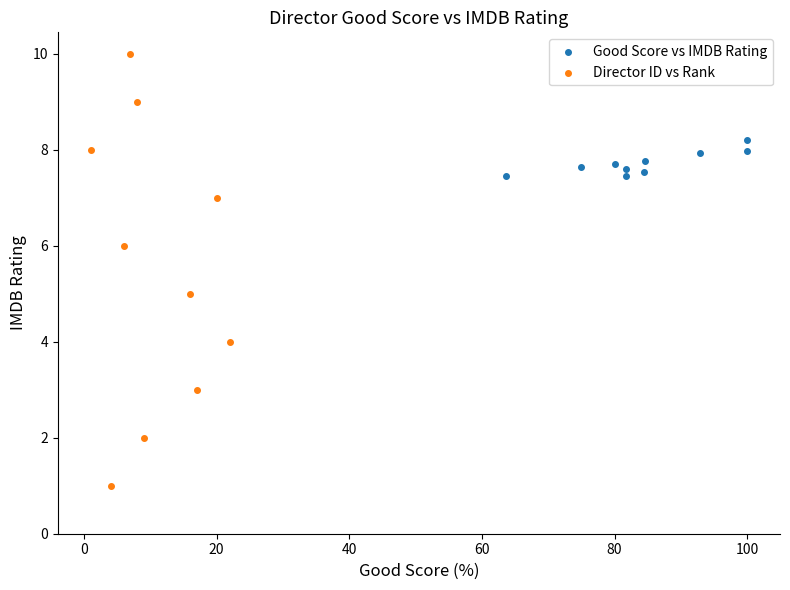

Which series reaches the maximum Y coordinate?

Director ID vs Rank